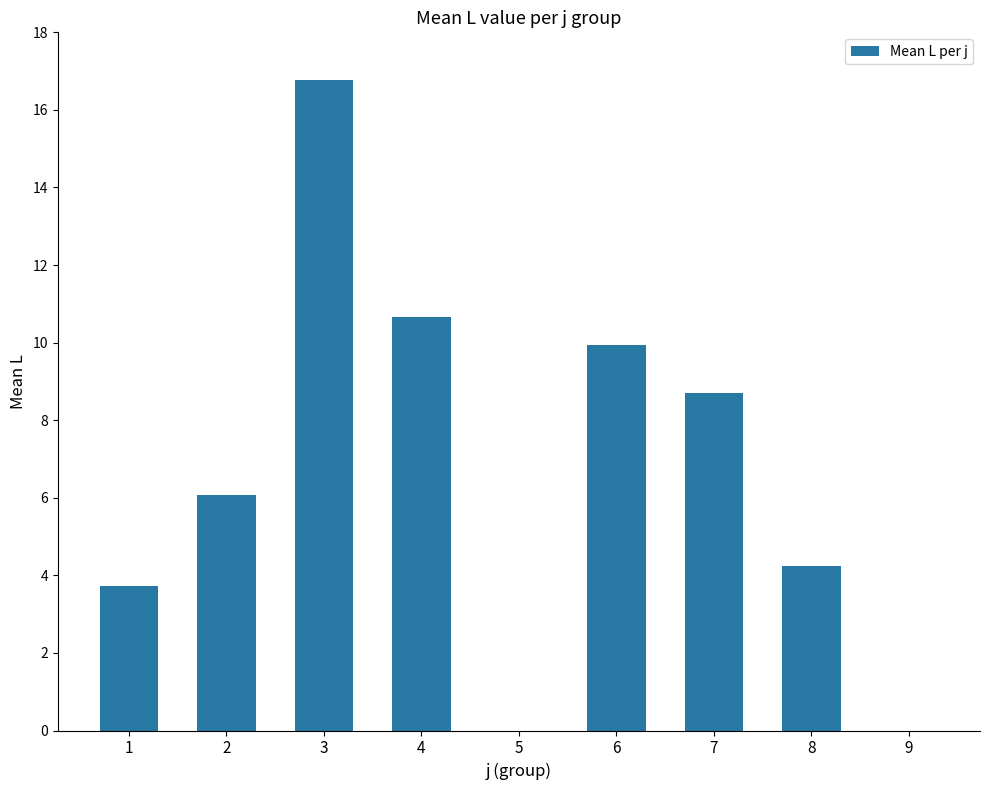

What is the ratio of the value at 2 to the value at 4?

0.6